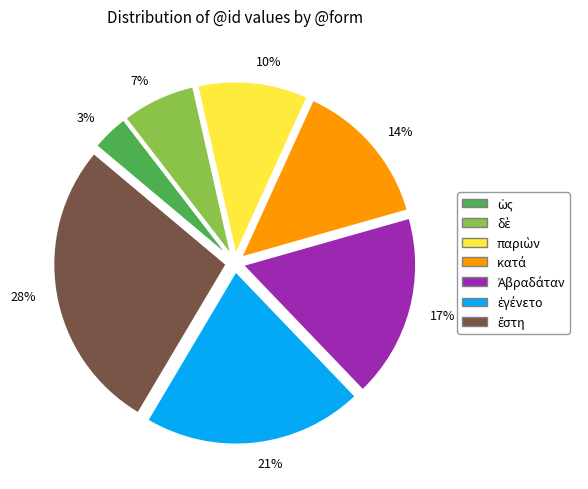

To the nearest percent, what is the average slice percentage?

14%